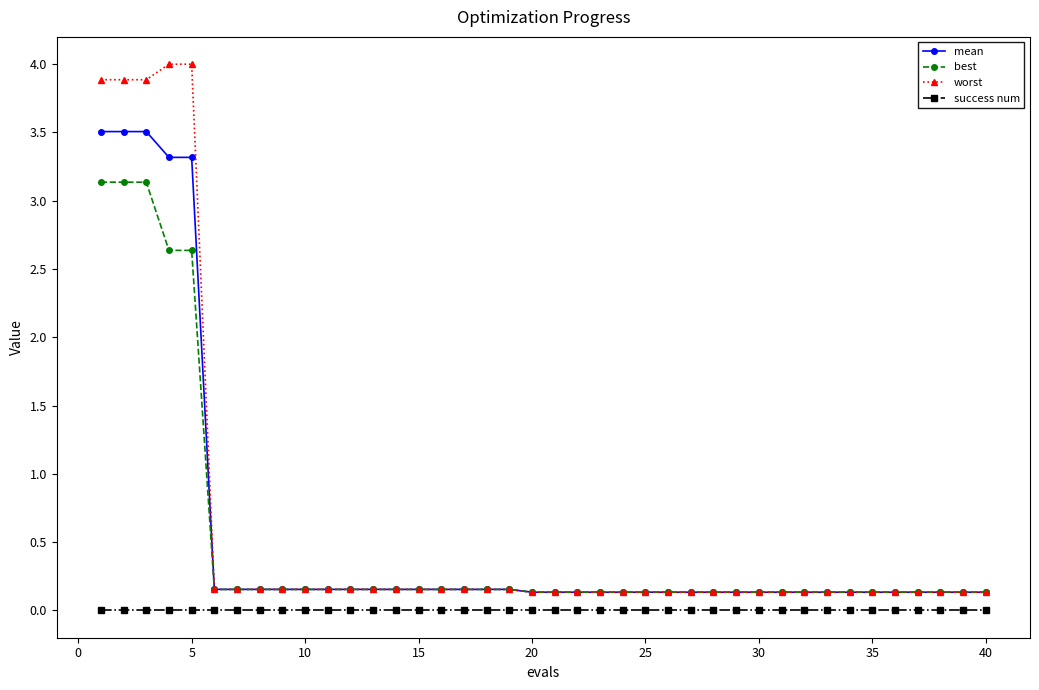

Which series has the largest range (max minus min)?

worst